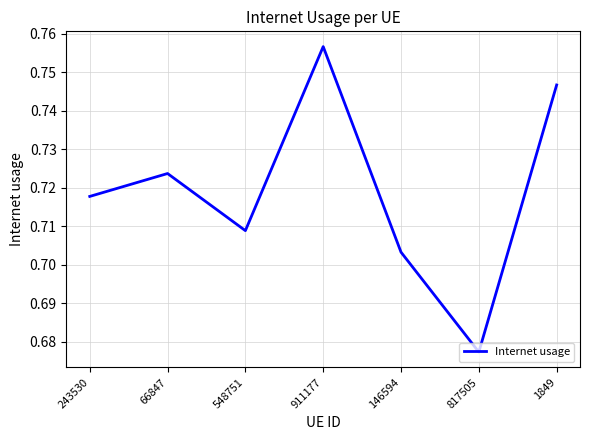

The chart shows a value of 0.2 at 911177. True or false?

False